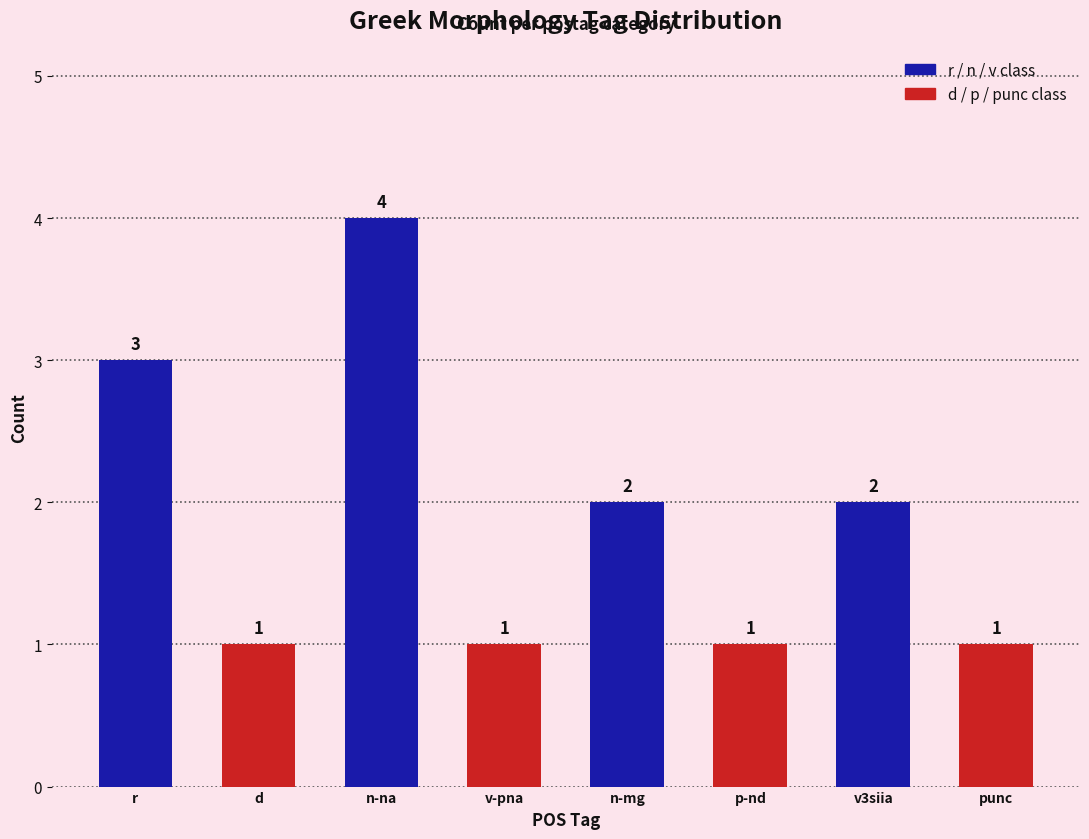

Reading left to right, list all the values displayed in this chart.

3	1	4	1	2	1	2	1